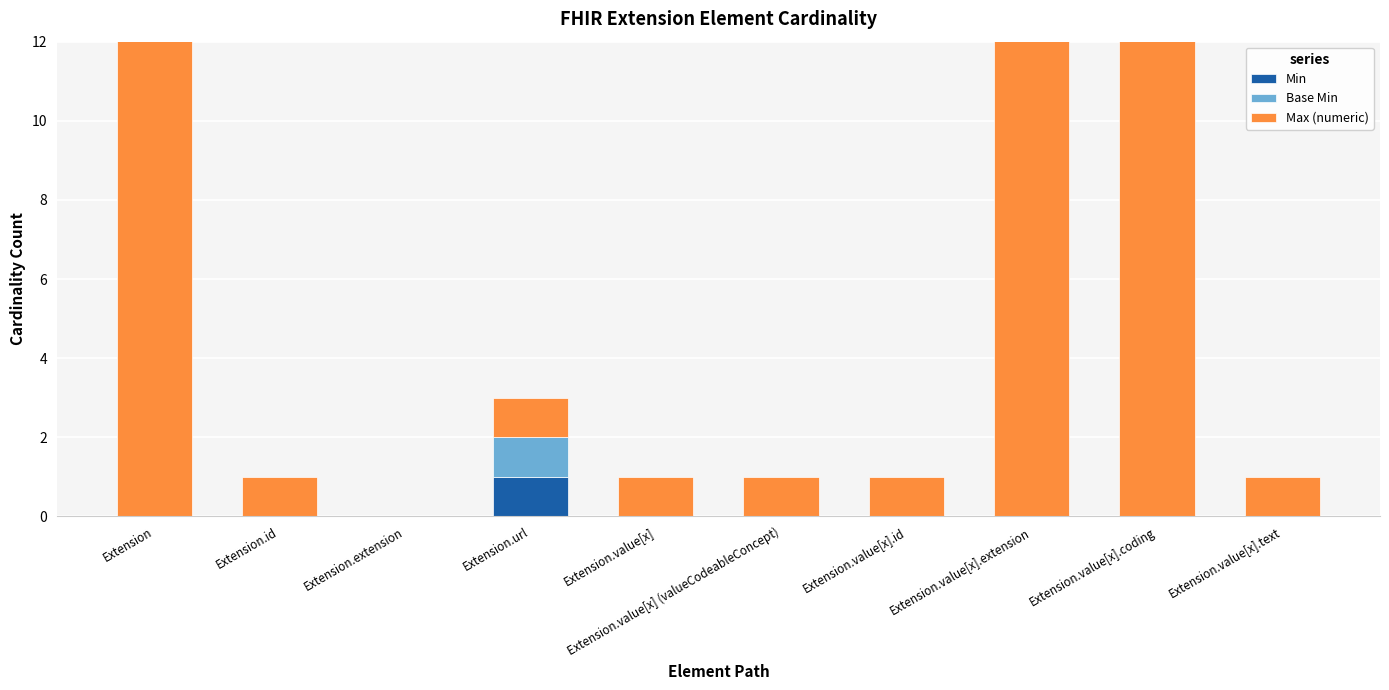

What are all the series names shown in the legend?

Min, Base Min, Max (numeric)